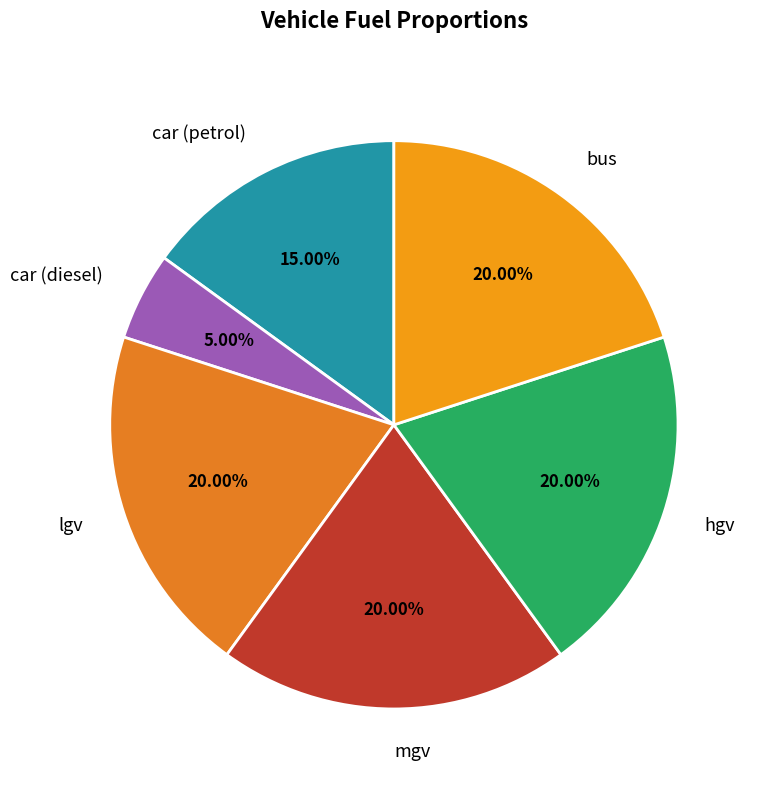

True or false: lgv accounts for 20% of the total.

True